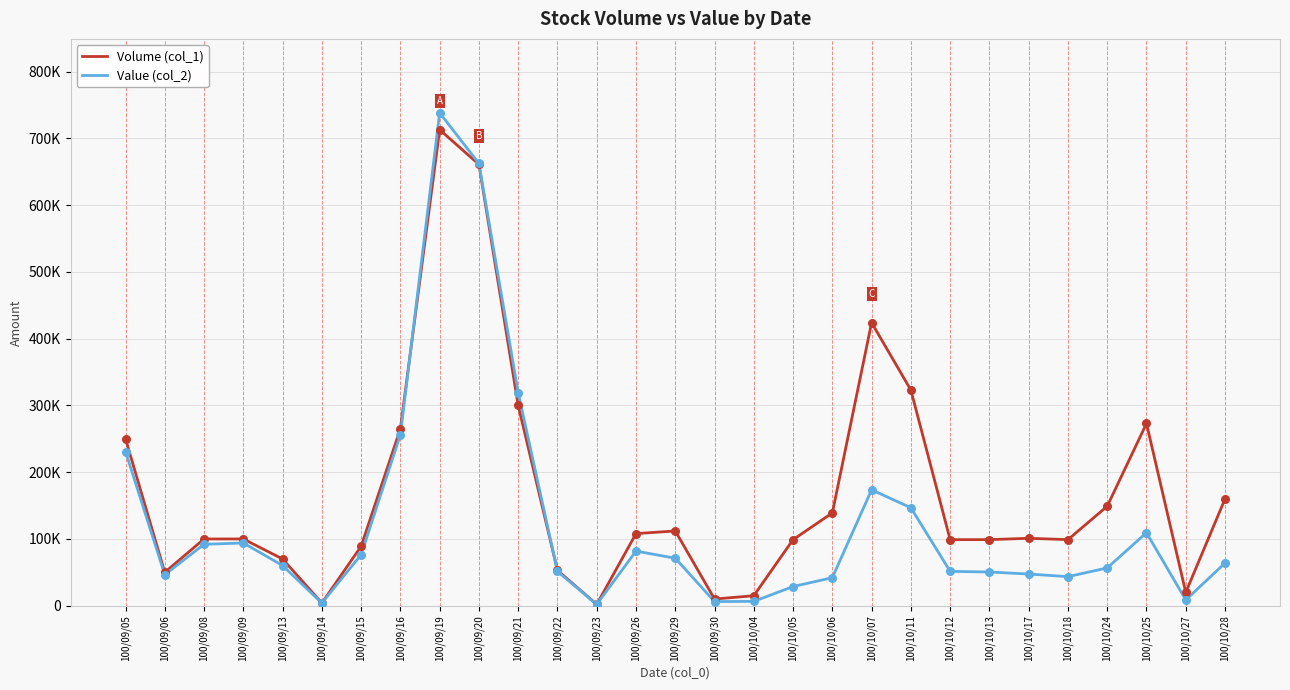

What are all the series names shown in the legend?

Volume (col_1), Value (col_2)